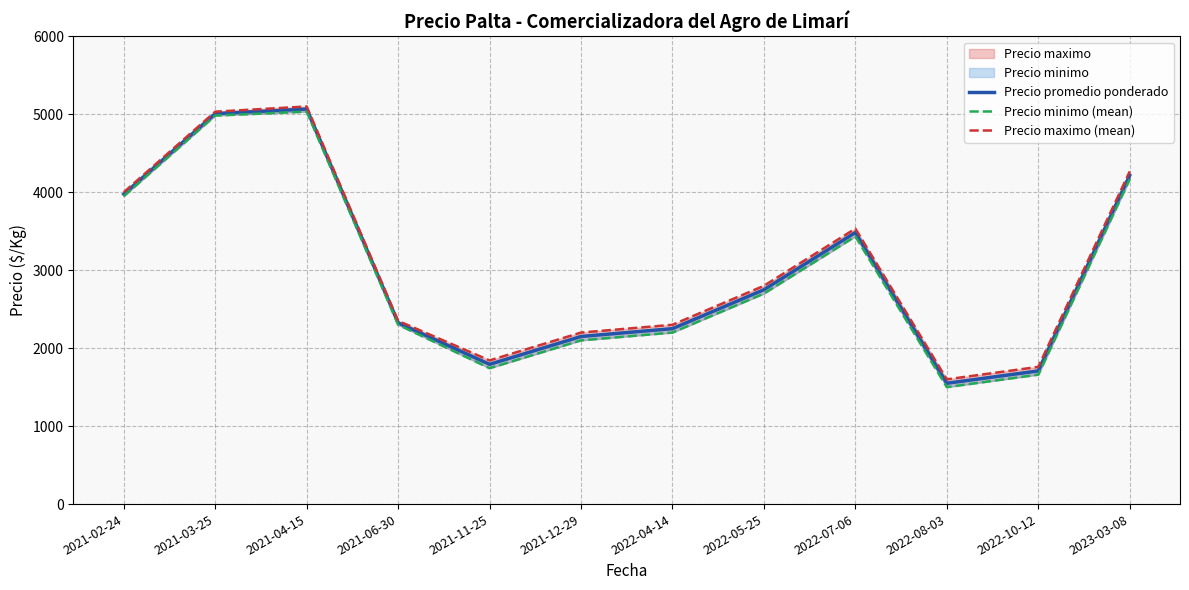

True or false: Precio maximo (mean) and Precio promedio ponderado intersect in this chart.

False